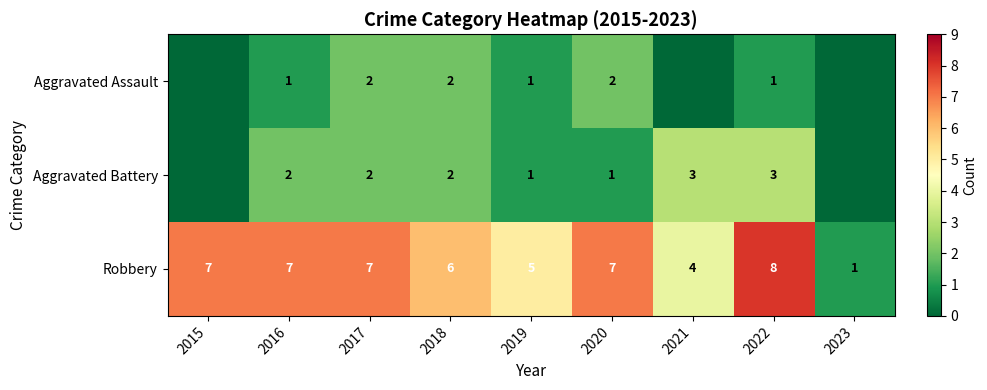

What is the difference between the maximum and minimum values in the Robbery series?

7